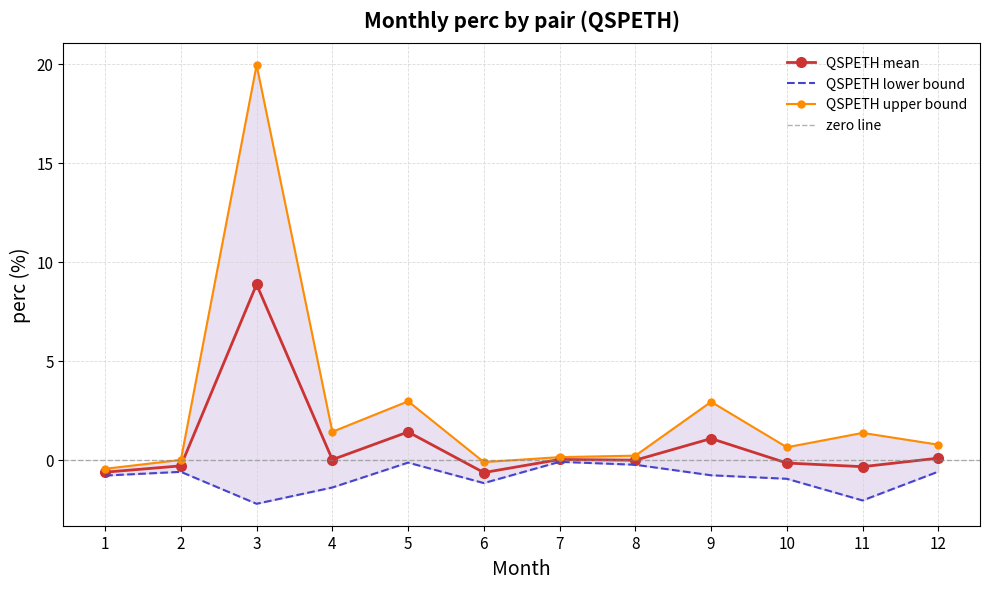

The QSPETH mean series shows 1.4 at 5. True or false?

True